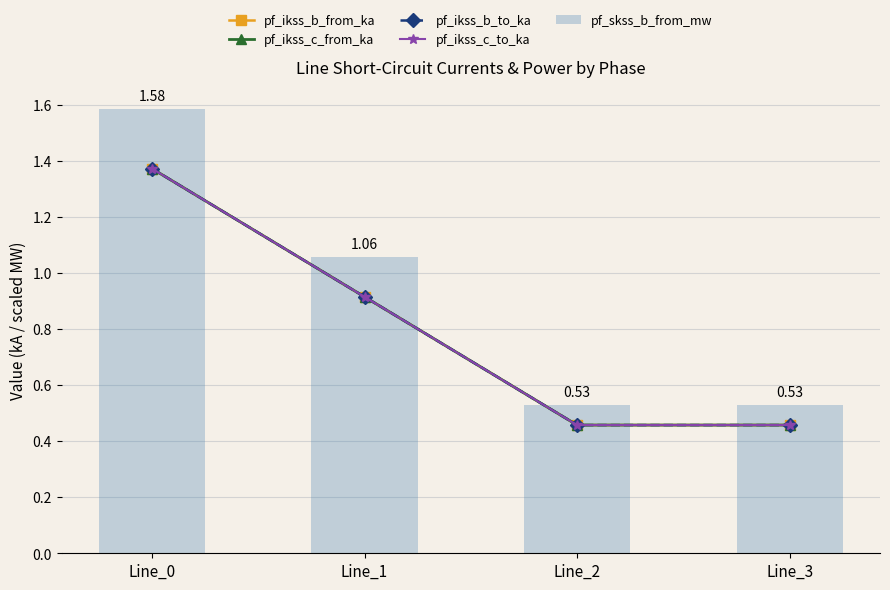

Rank the series at Line_1 from highest to lowest value.

pf_skss_b_from_mw, pf_ikss_c_from_ka, pf_ikss_c_to_ka, pf_ikss_b_to_ka, pf_ikss_b_from_ka